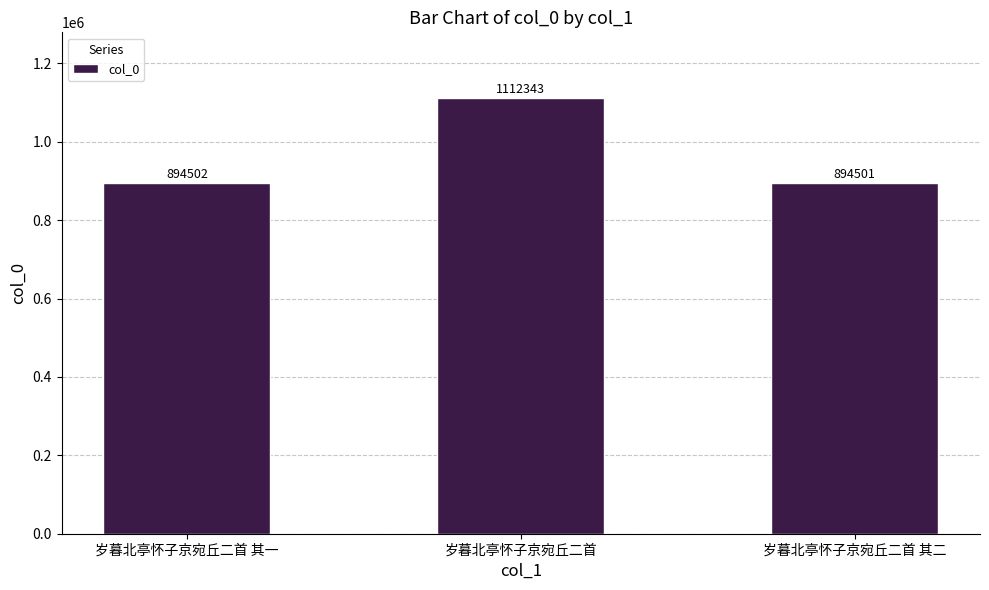

Does the chart contain any negative values?

No